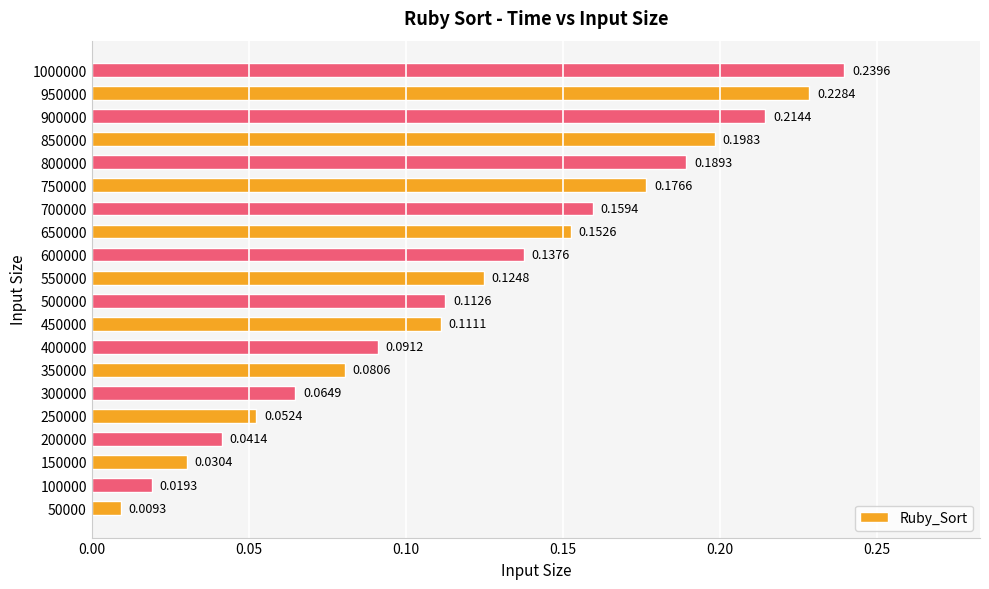

How many bars are there in total?

20